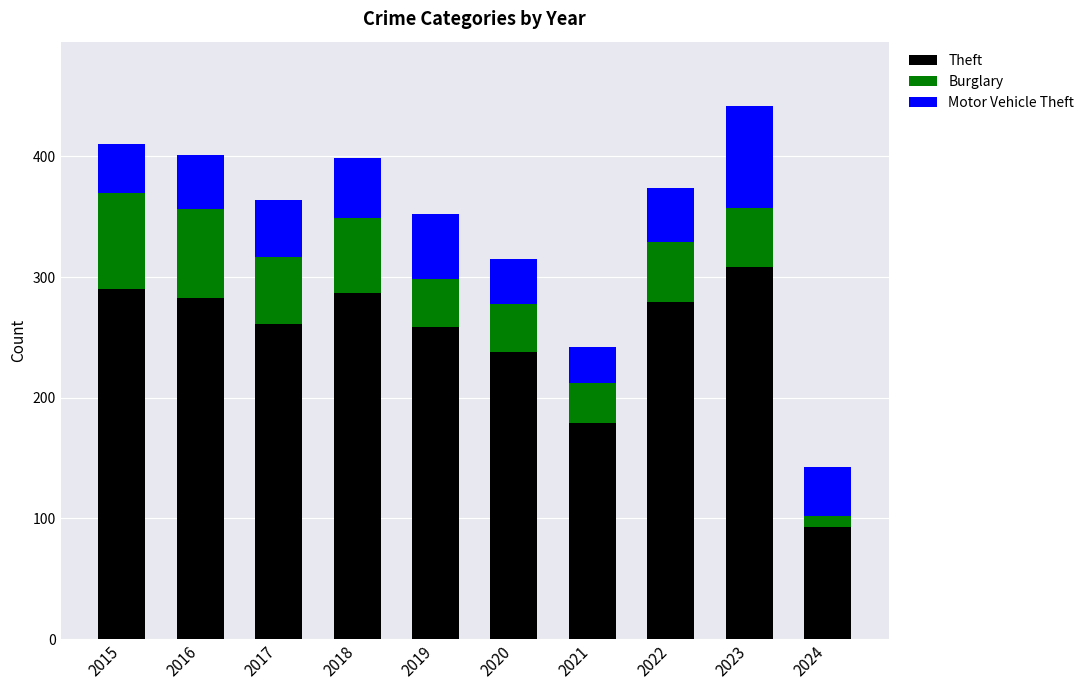

The value of Theft at 2021 is 179. True or false?

True